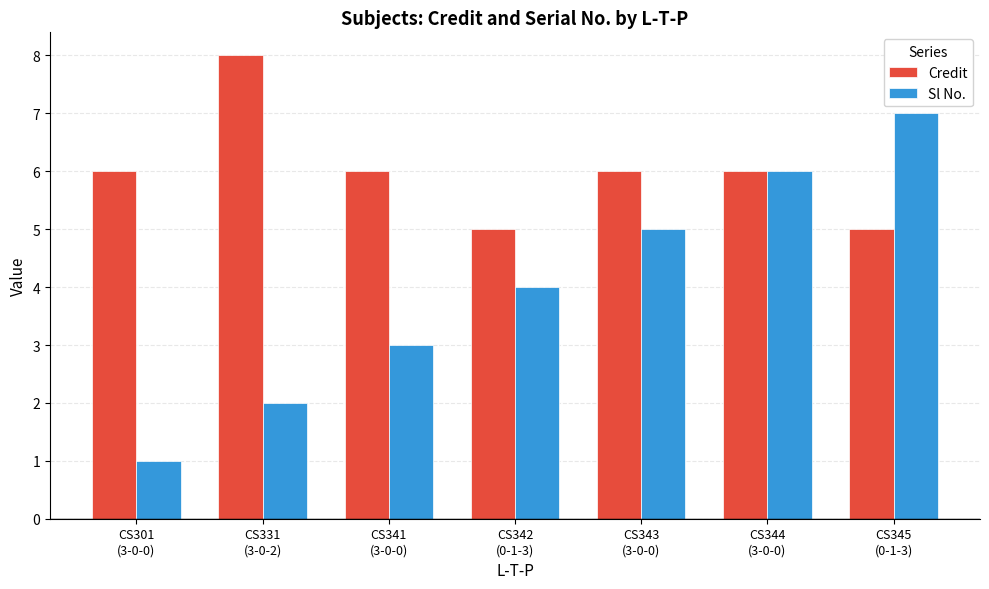

What is the value of the Credit bar at the 5th from the left?

6